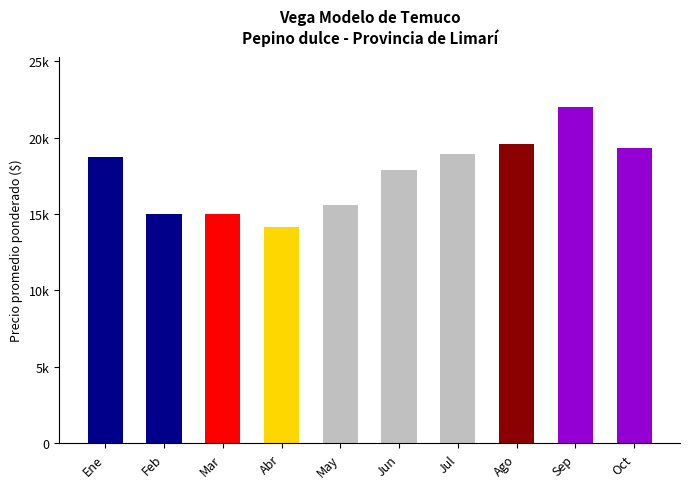

What is the average value?

17616